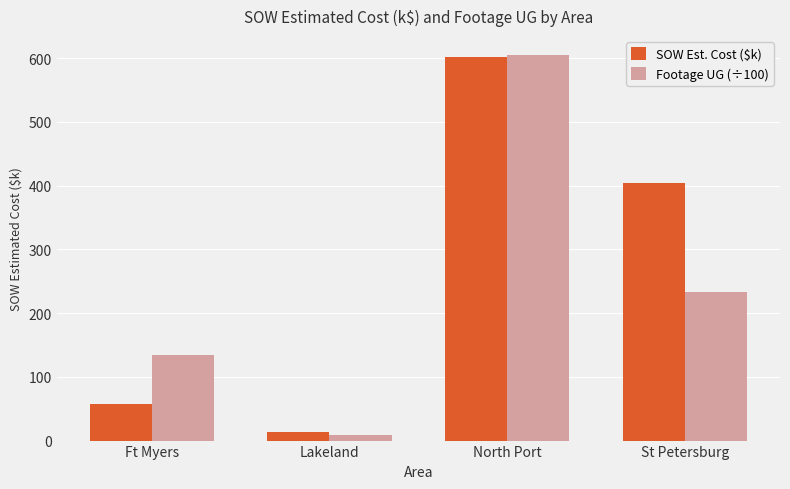

What position from the left is Ft Myers?

1